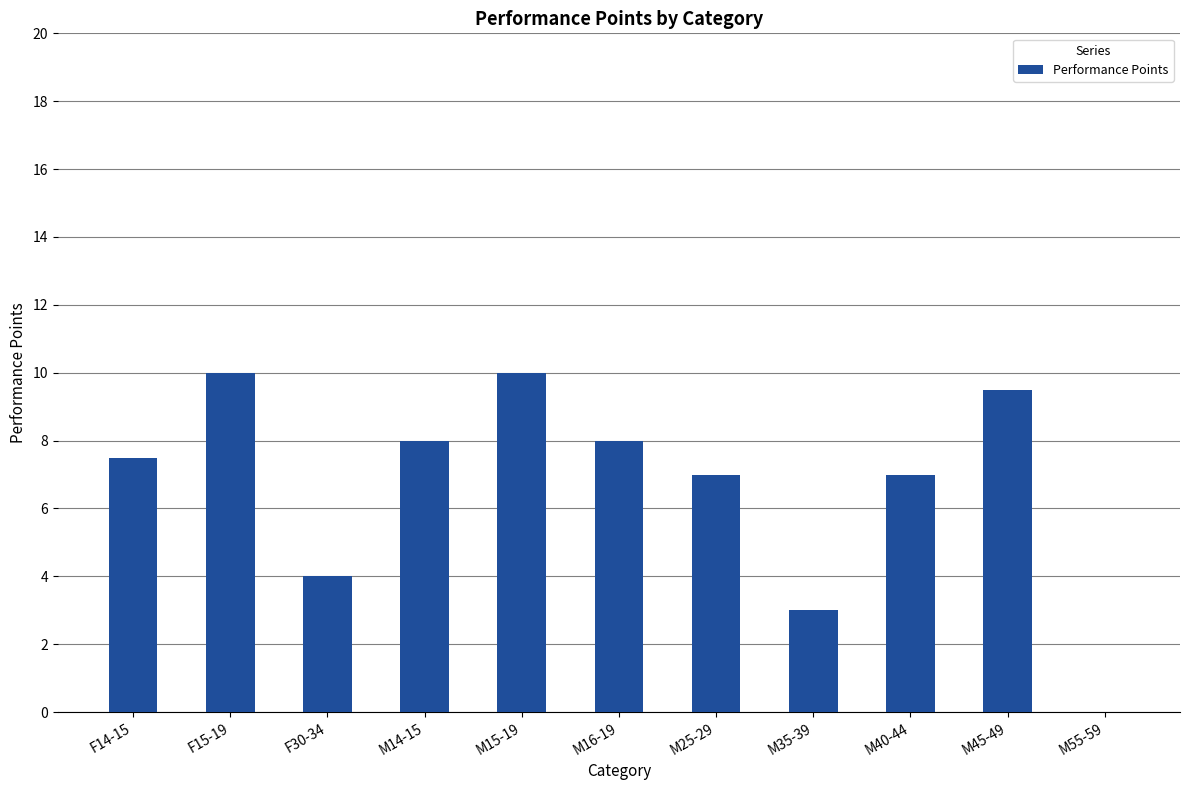

What is the sum of the values at M15-19 and F30-34?

14.0